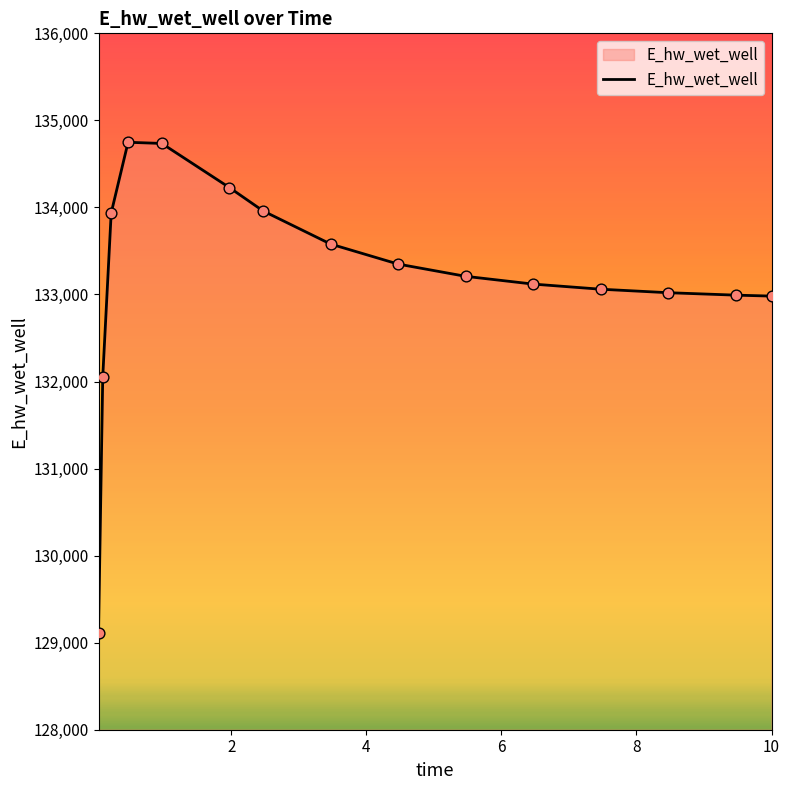

What is the maximum value shown in the chart?

134748.5